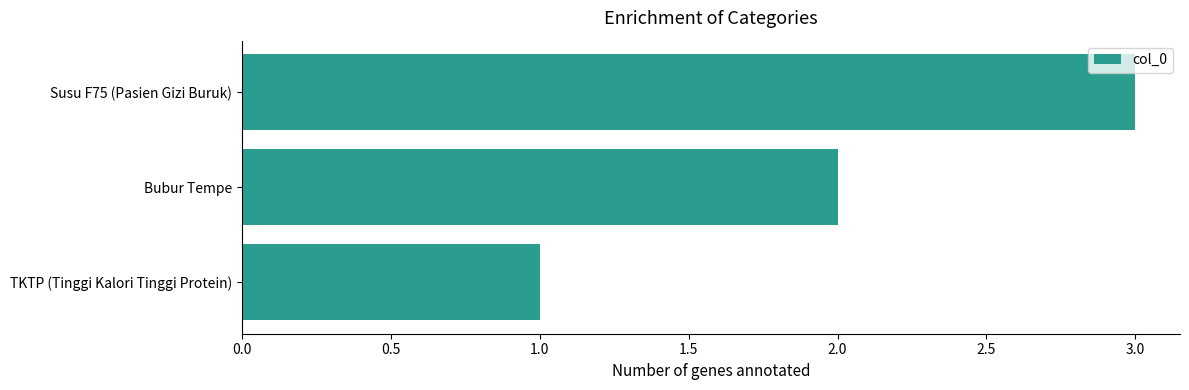

What is the sum of all values?

6